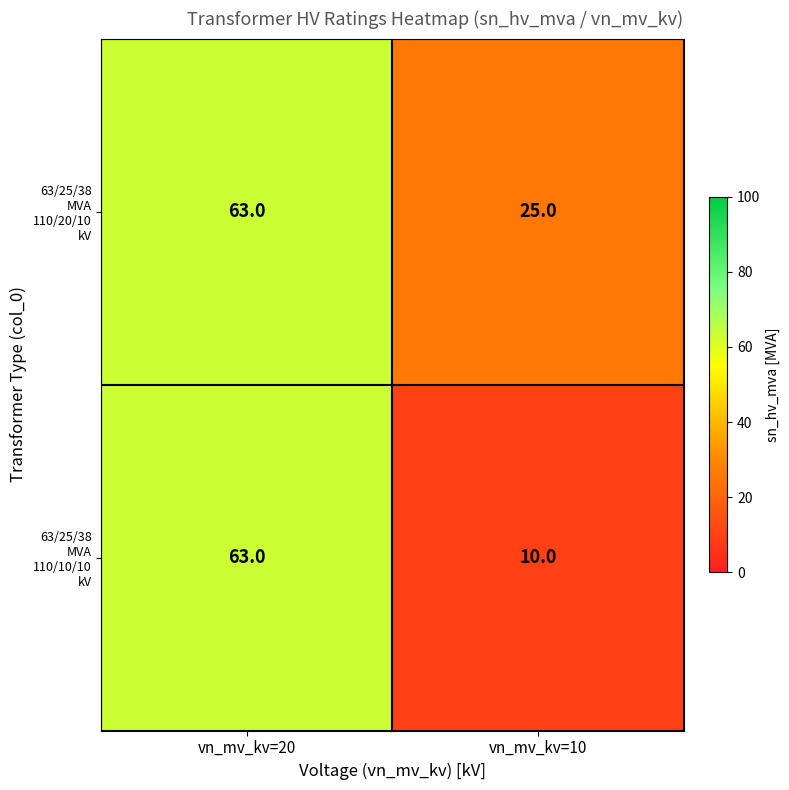

What is the total value across all series at vn_mv_kv=10?

35